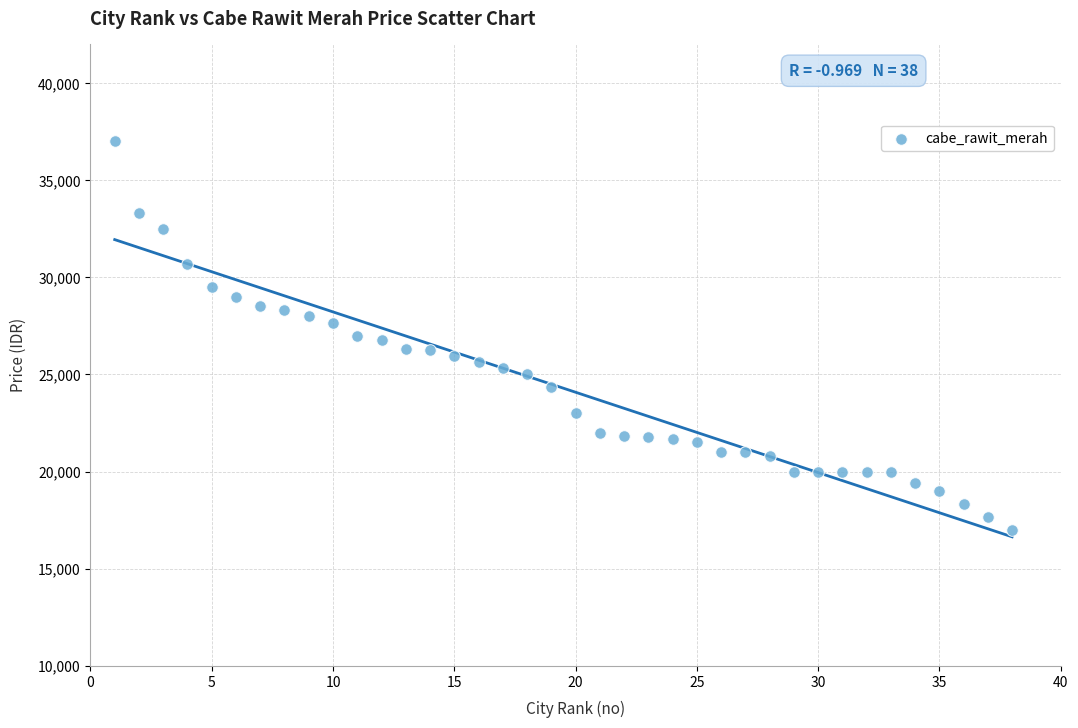

What is the range of X values (max minus min)?

37